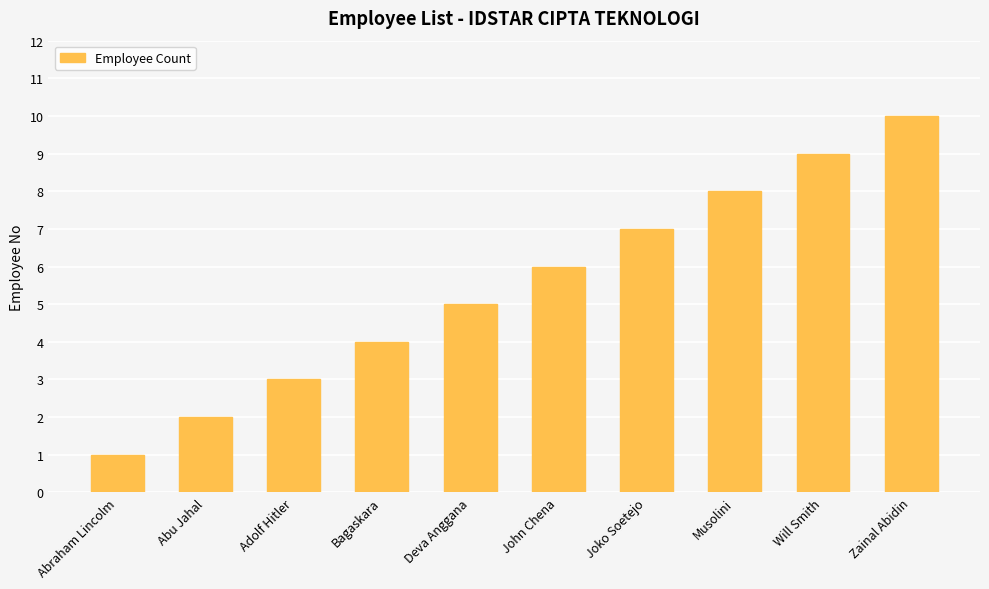

What is the value of the 1st bar from the left?

1